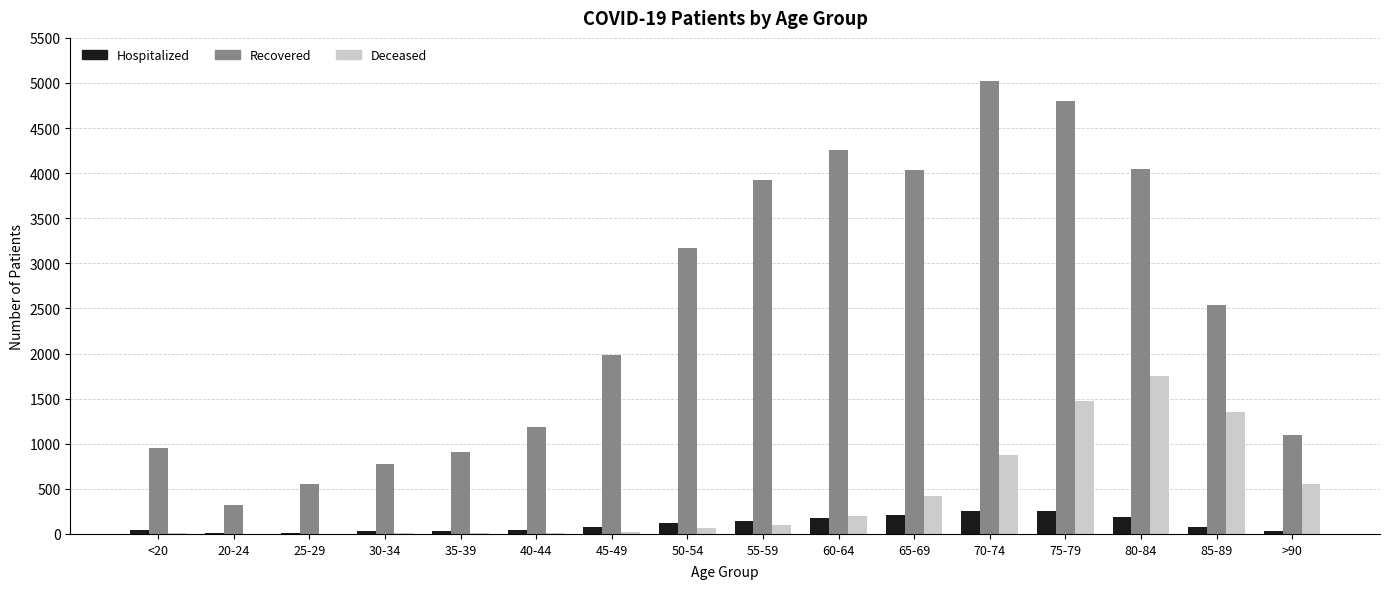

What is the maximum value shown in the chart?

5017